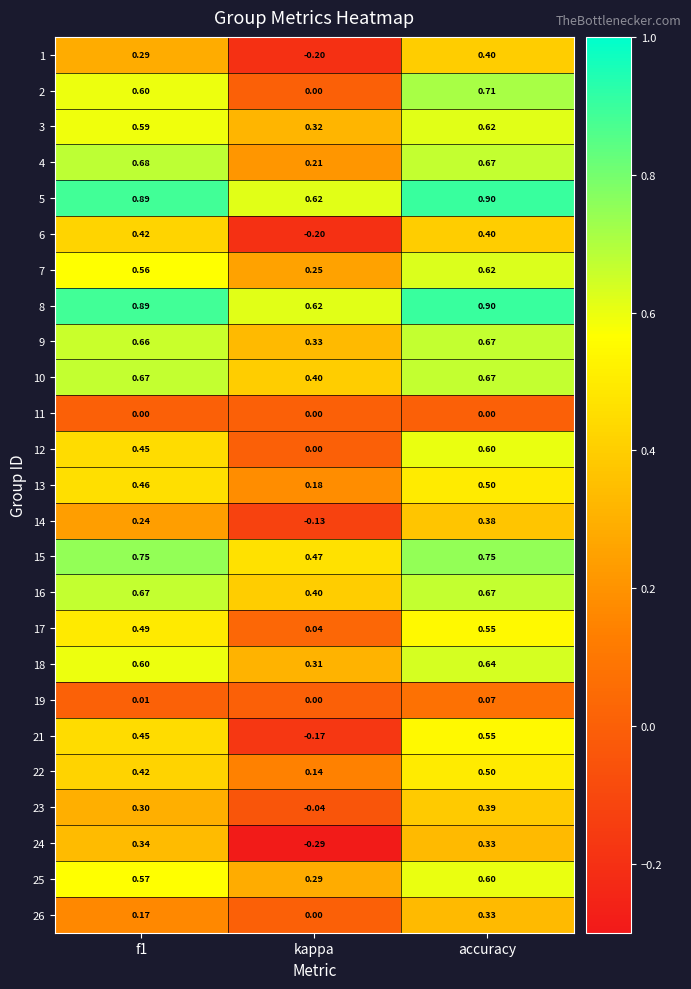

Which category has the highest value across all series?

accuracy